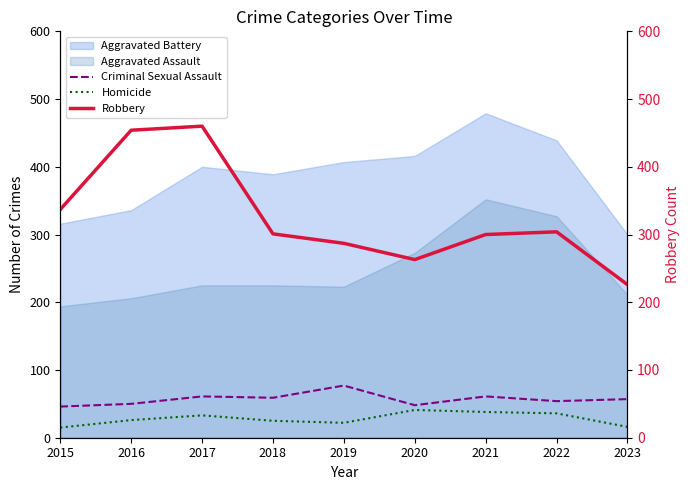

Which series changed the most between 2017 and 2023?

Robbery